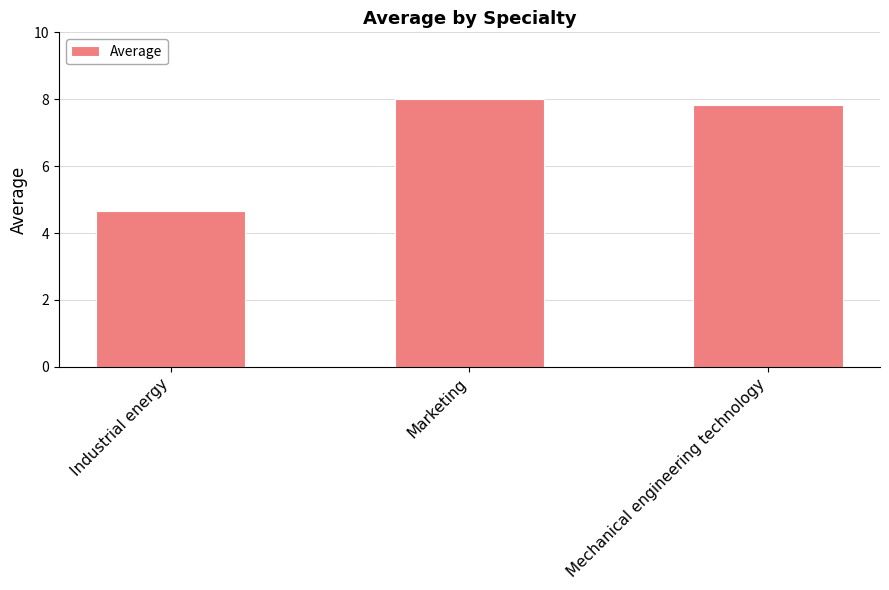

True or false: the data shows 13.2 at Mechanical engineering technology.

False